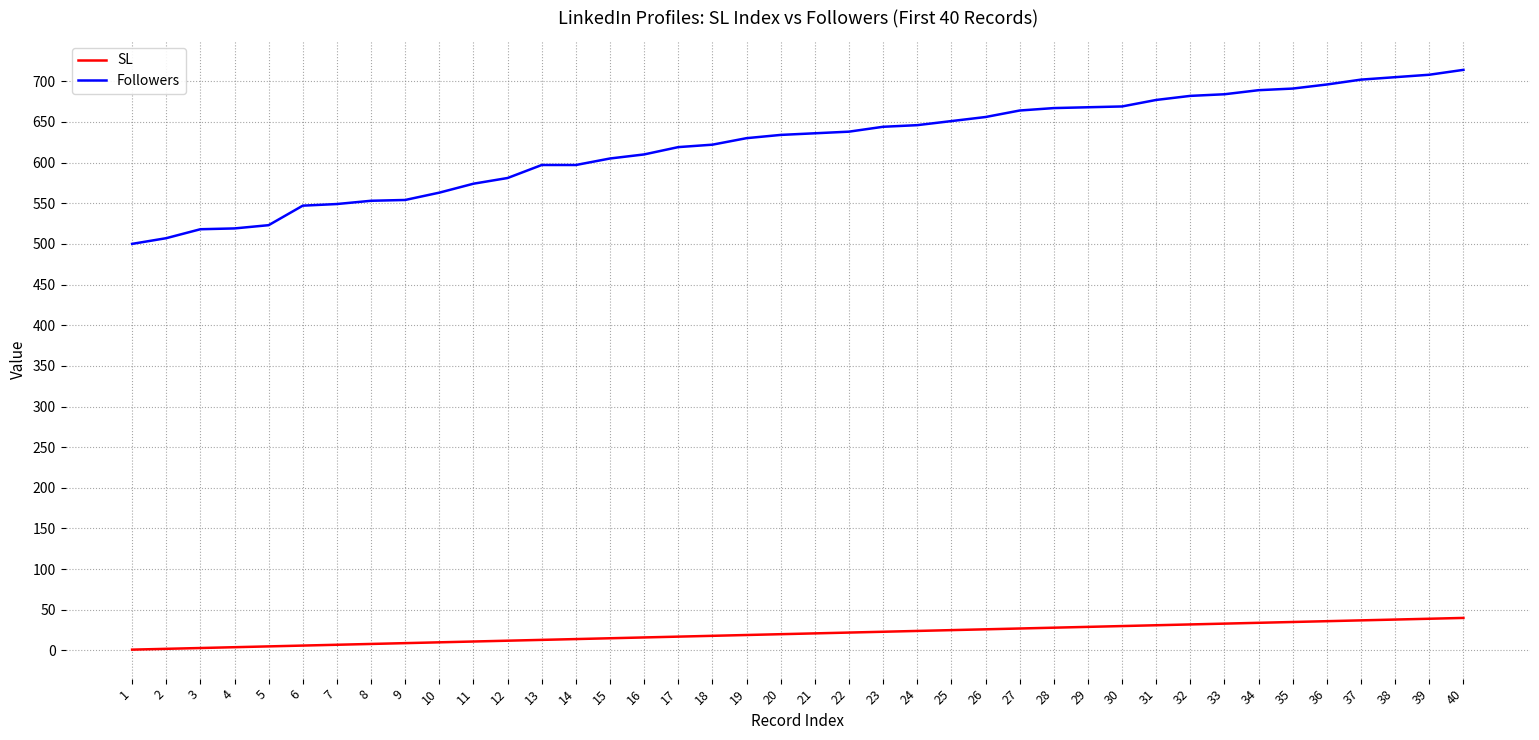

Which series has the largest range (max minus min)?

Followers